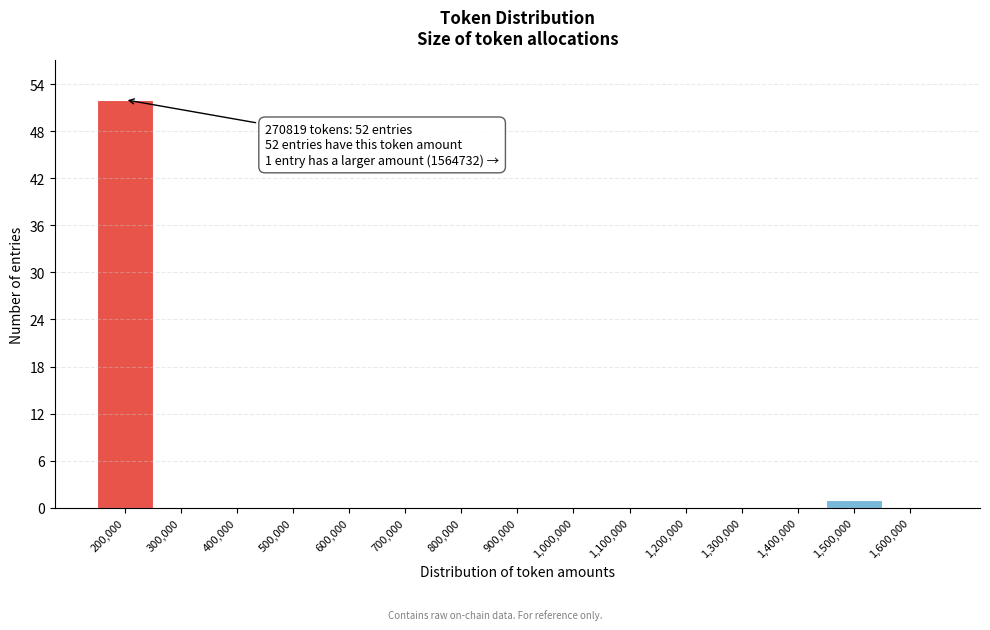

Reading left to right, extract all data points from this chart.

200,000=52	300,000=0	400,000=0	500,000=0	600,000=0	700,000=0	800,000=0	900,000=0	1,000,000=0	1,100,000=0	1,200,000=0	1,300,000=0	1,400,000=0	1,500,000=1	1,600,000=0